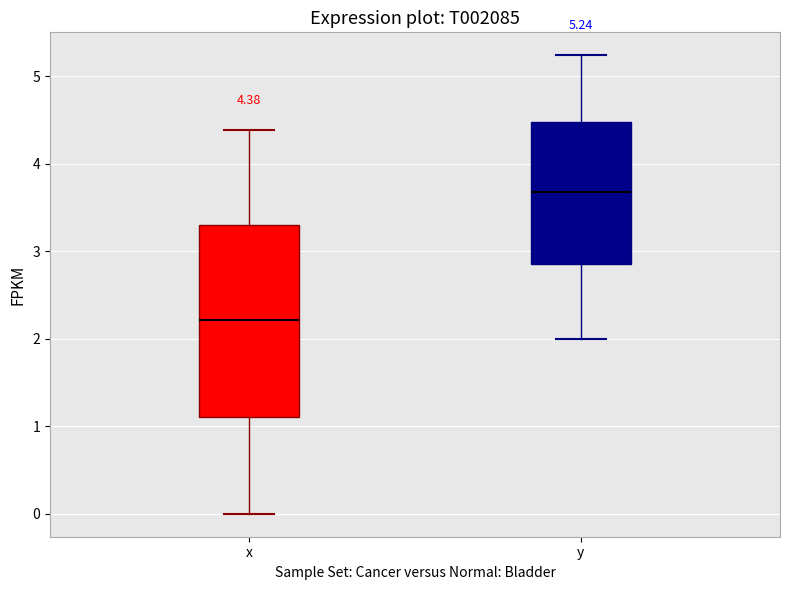

Which box is the tallest, from its lower edge to its upper edge?

x